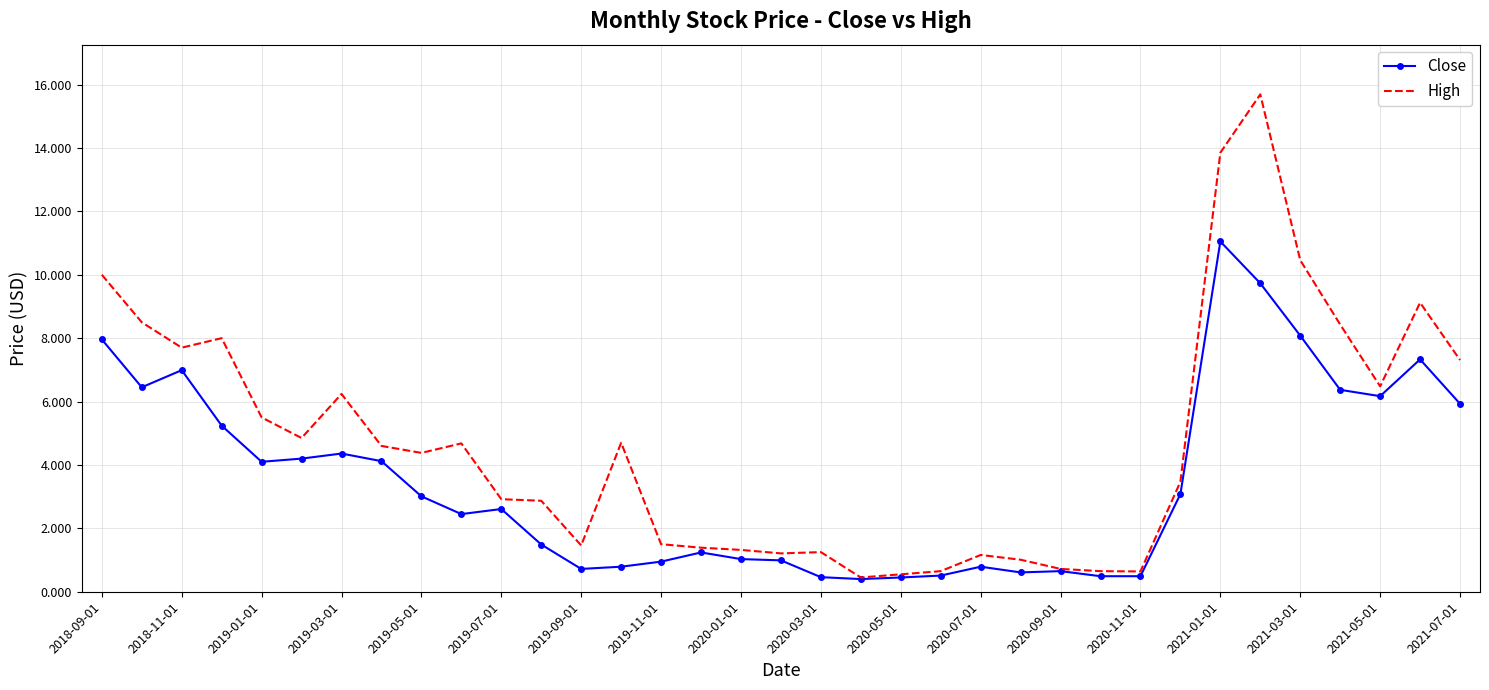

What is the greatest value displayed?

15.7